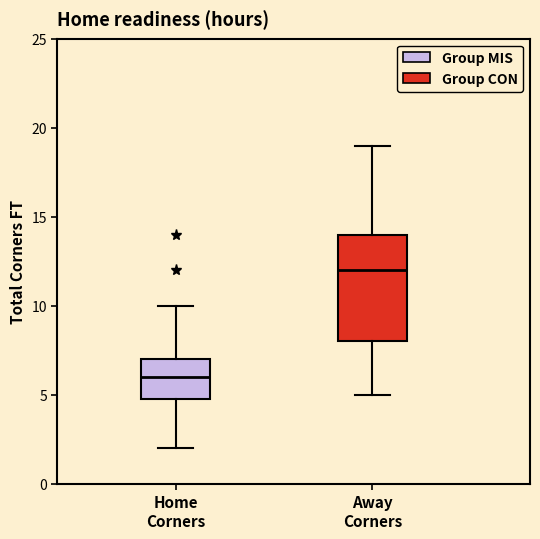

Where is the lower edge of the box for Away Corners on the y-axis? The values are not printed on the chart, so give them approximately, as read against the axis.

8